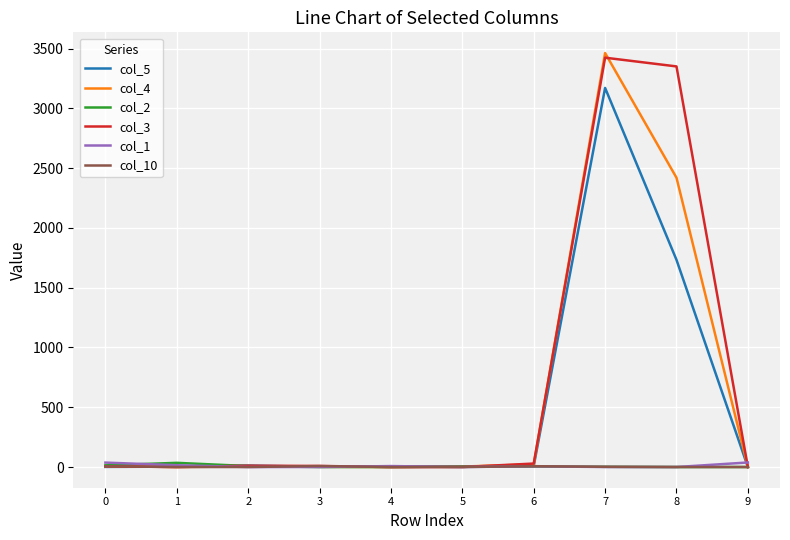

What is the maximum value shown in the chart?

3463